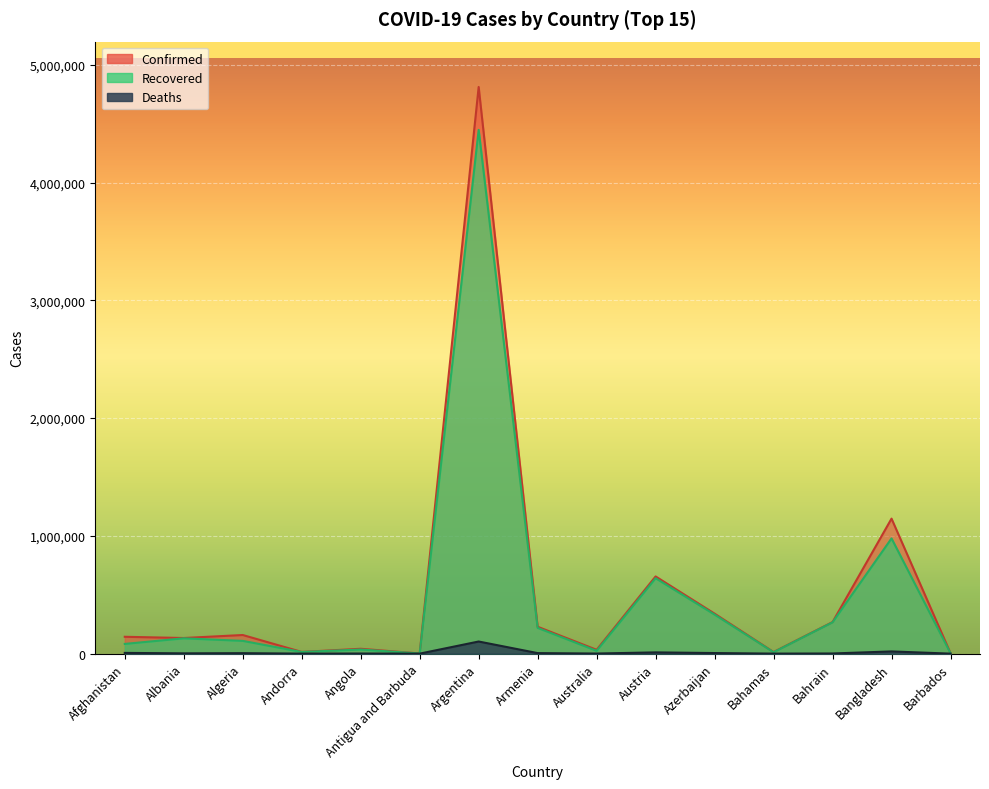

Where is the first local minimum for Confirmed?

Albania